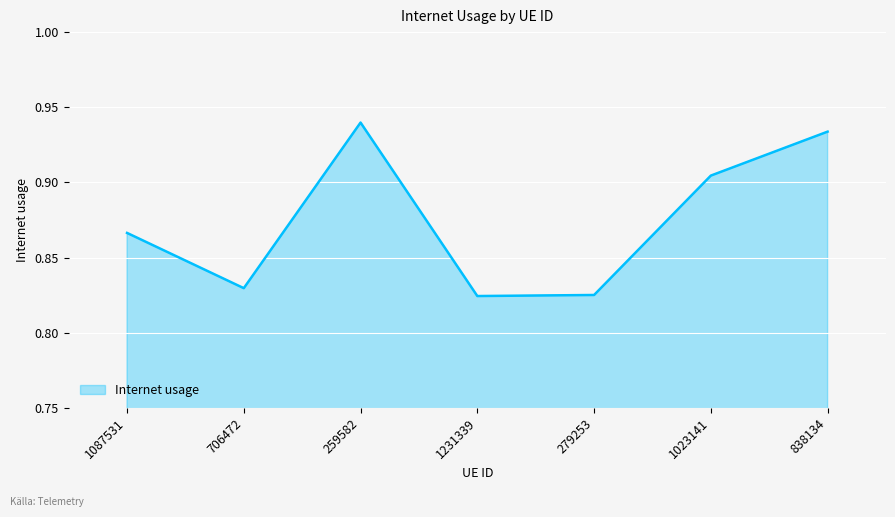

True or false: there are more than 0 points higher than both neighbors.

True